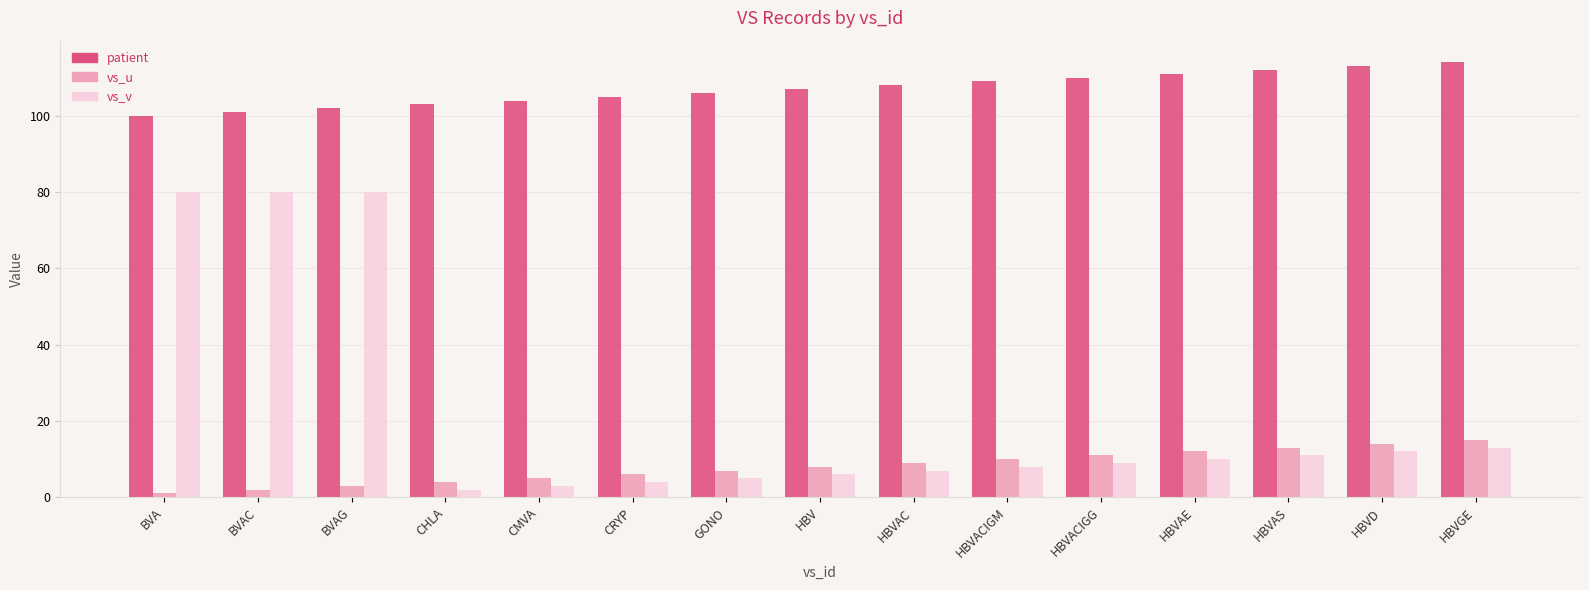

Does the chart contain stacked bars?

No